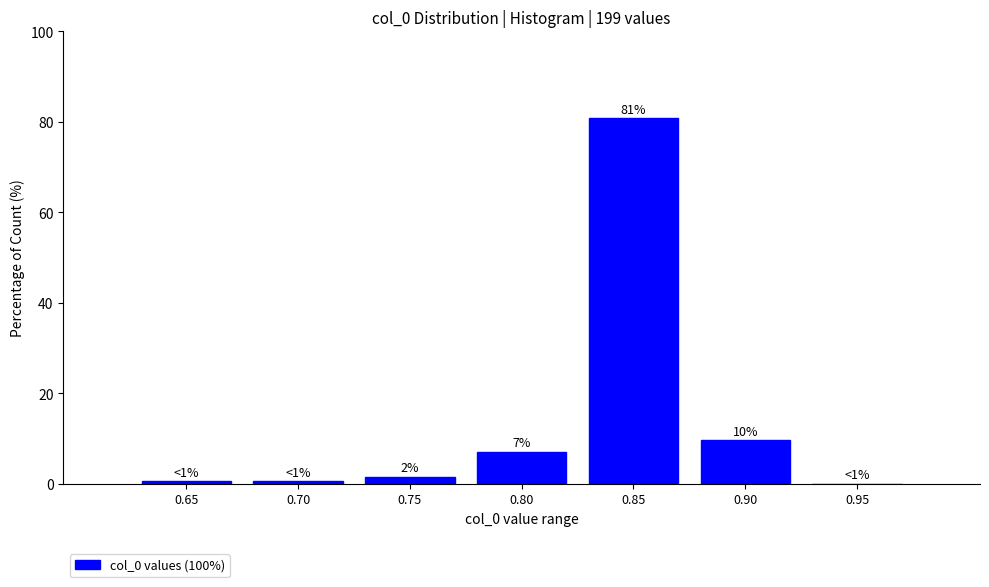

Are the bars horizontal?

No